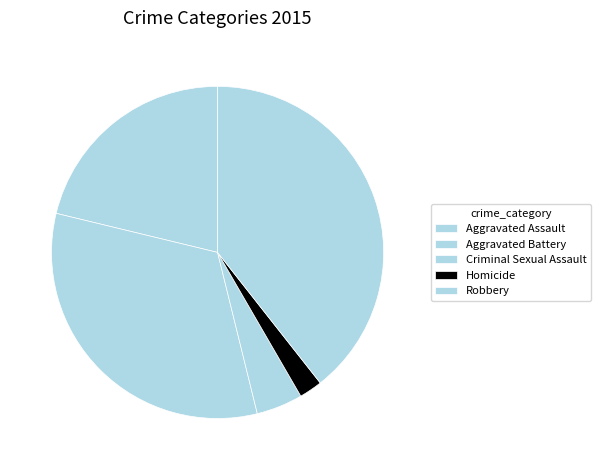

Between Robbery and Aggravated Assault, which is larger?

Robbery